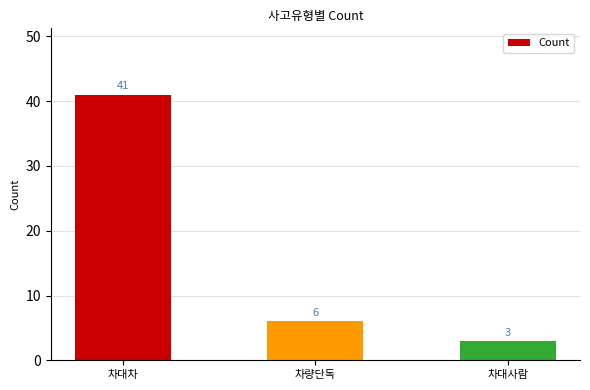

Reading left to right, extract all data points from this chart.

차대차=41	차량단독=6	차대사람=3